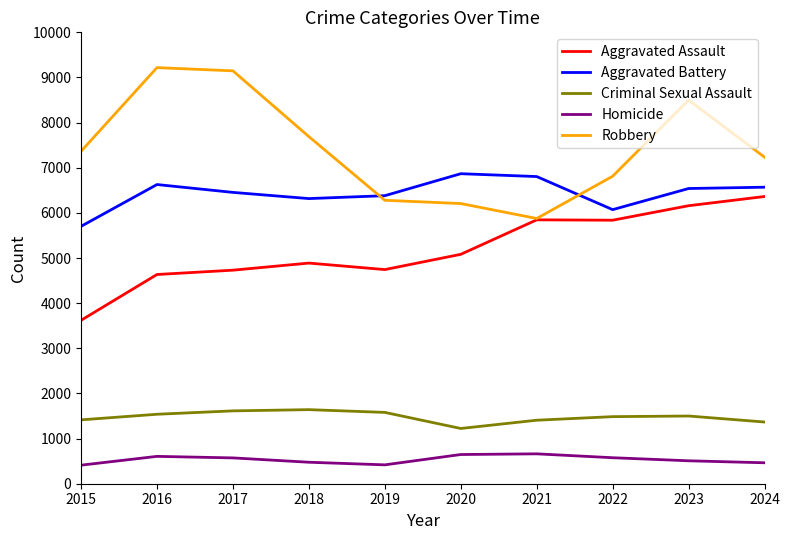

The Aggravated Assault series shows 6159 at 2023. True or false?

True